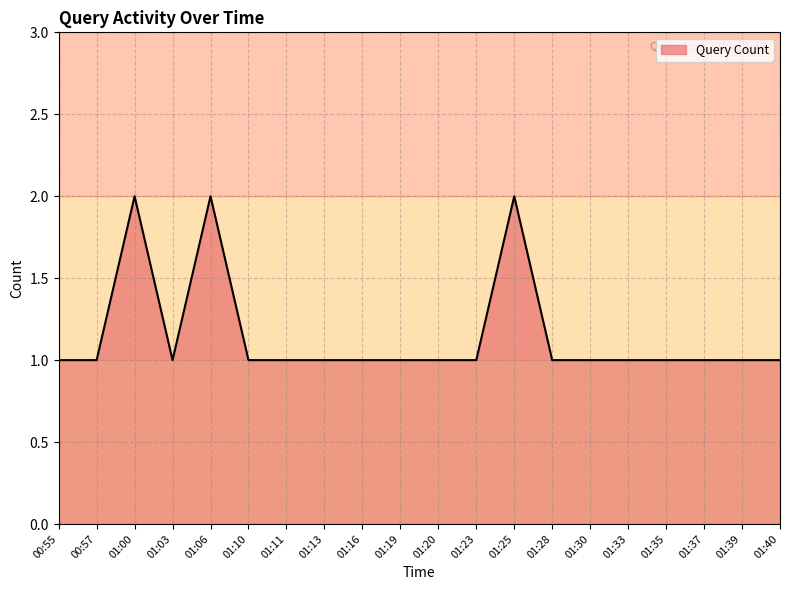

Approximately how many times larger is the value at 01:19 compared to 00:55?

1.0